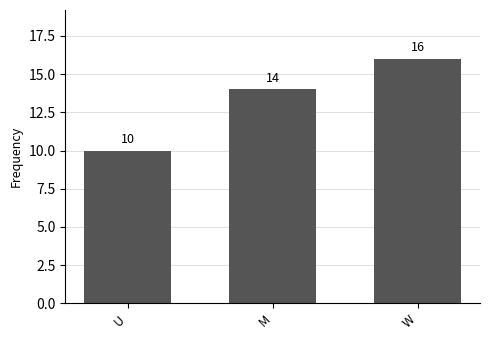

What is the label of the 2nd bar from the left?

M